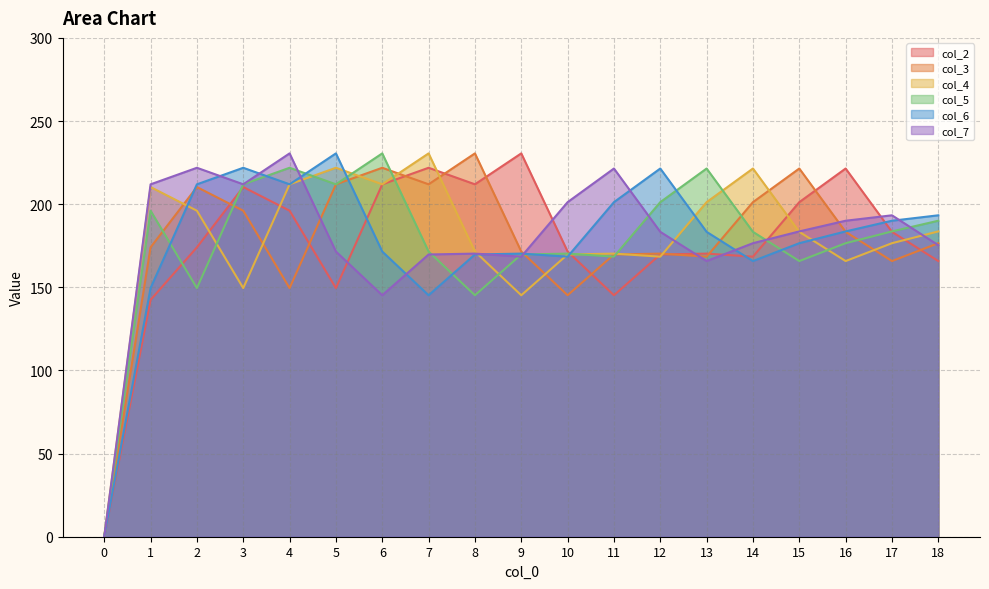

Reading left to right, list all the values displayed in this chart.

col_2: 0=0.0	1=142.4	2=174.0	3=210.3	4=196.1	5=149.5	6=211.9	7=221.9	8=211.9	9=230.5	10=171.5	11=145.2	12=169.7	13=170.3	14=168.4	15=201.2	16=221.4	17=183.4	18=165.8
col_3: 0=0.0	1=174.0	2=210.3	3=196.1	4=149.5	5=211.9	6=221.9	7=211.9	8=230.5	9=171.5	10=145.2	11=169.7	12=170.3	13=168.4	14=201.2	15=221.4	16=183.4	17=165.8	18=176.5
col_4: 0=0.0	1=210.3	2=196.1	3=149.5	4=211.9	5=221.9	6=211.9	7=230.5	8=171.5	9=145.2	10=169.7	11=170.3	12=168.4	13=201.2	14=221.4	15=183.4	16=165.8	17=176.5	18=183.6
col_5: 0=0.0	1=196.1	2=149.5	3=211.9	4=221.9	5=211.9	6=230.5	7=171.5	8=145.2	9=169.7	10=170.3	11=168.4	12=201.2	13=221.4	14=183.4	15=165.8	16=176.5	17=183.6	18=190.0
col_6: 0=0.0	1=149.5	2=211.9	3=221.9	4=211.9	5=230.5	6=171.5	7=145.2	8=169.7	9=170.3	10=168.4	11=201.2	12=221.4	13=183.4	14=165.8	15=176.5	16=183.6	17=190.0	18=193.3
col_7: 0=0.0	1=211.9	2=221.9	3=211.9	4=230.5	5=171.5	6=145.2	7=169.7	8=170.3	9=168.4	10=201.2	11=221.4	12=183.4	13=165.8	14=176.5	15=183.6	16=190.0	17=193.3	18=175.3